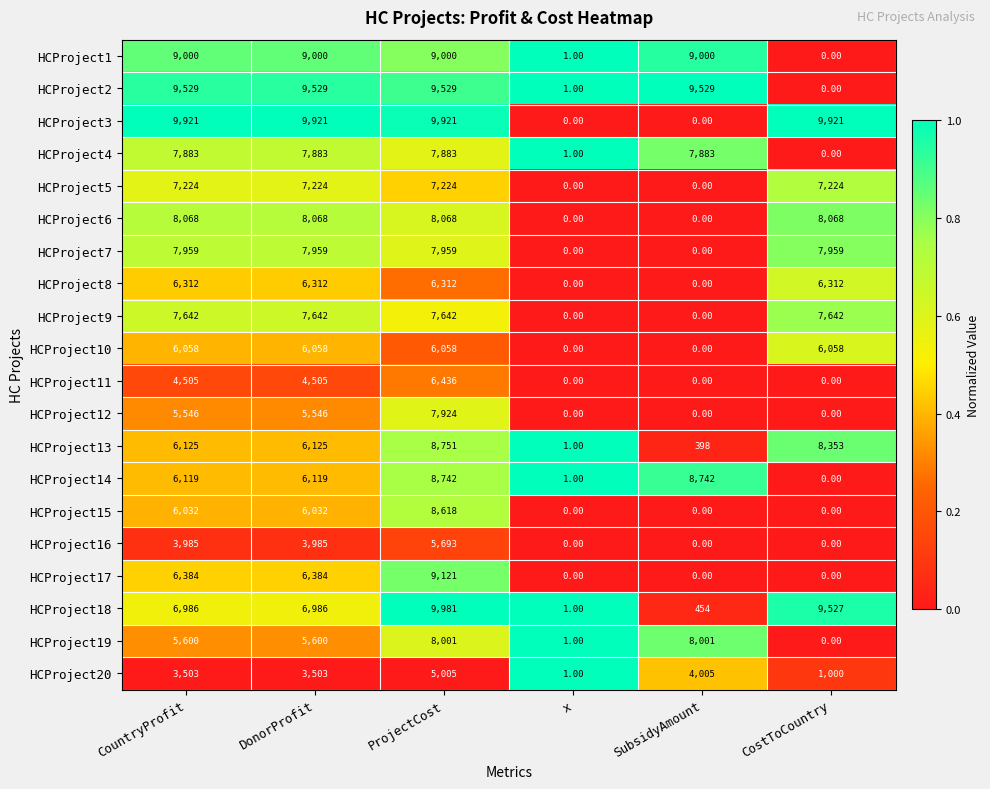

What is the spread (max minus min) of values at CostToCountry?

9921